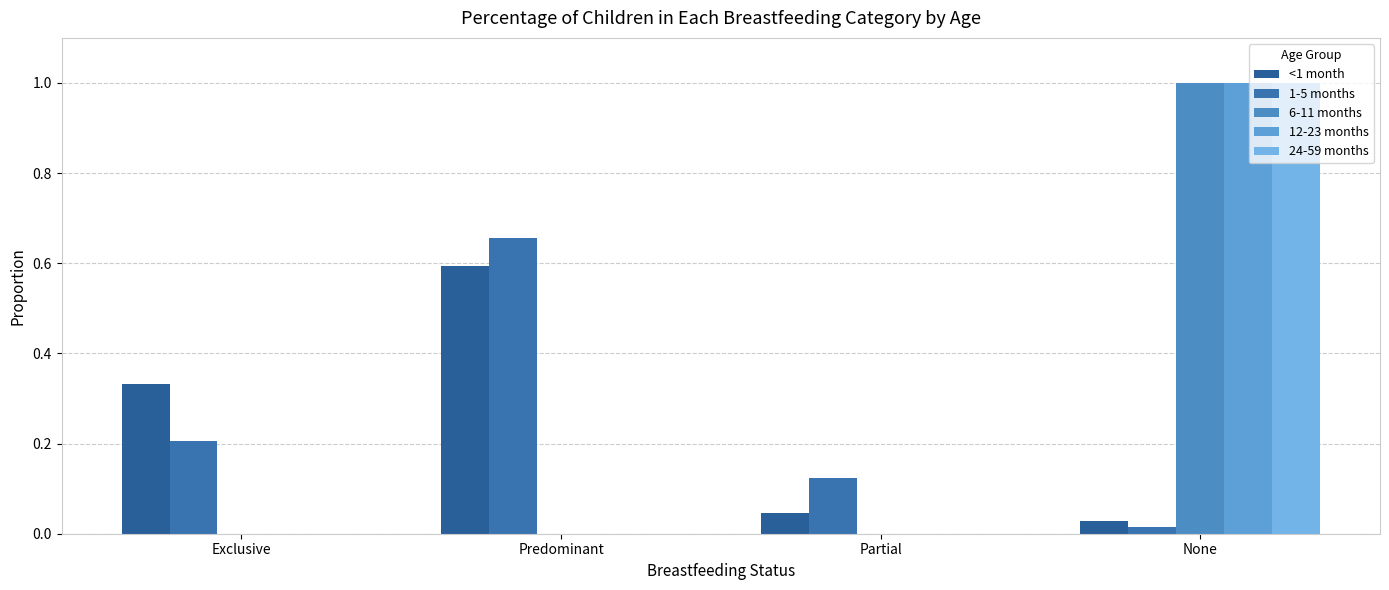

Are the bars grouped side by side (vs. stacked)?

Yes